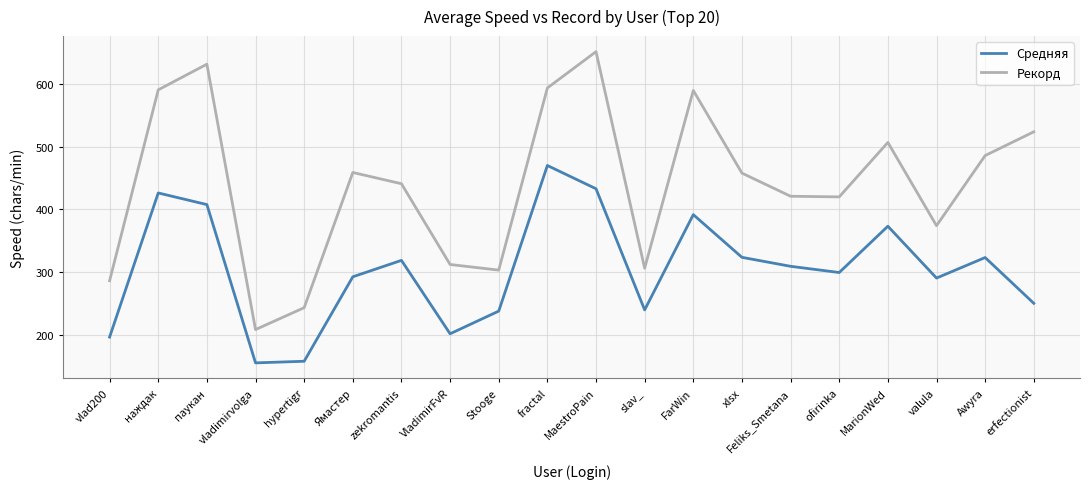

Is the value of Средняя at Ямастер greater than the value of Рекорд at MarionWed?

No